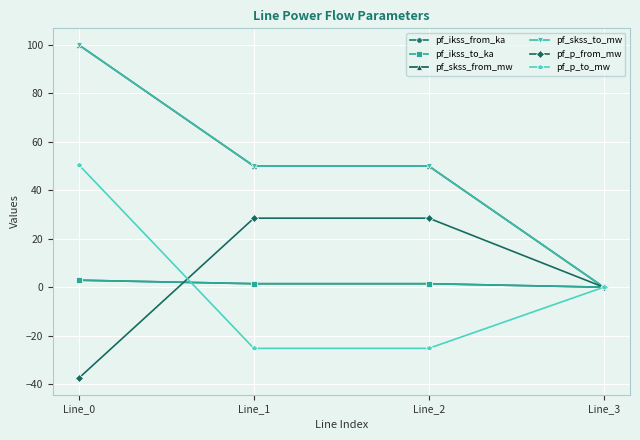

True or false: pf_skss_from_mw and pf_ikss_to_ka intersect in this chart.

False